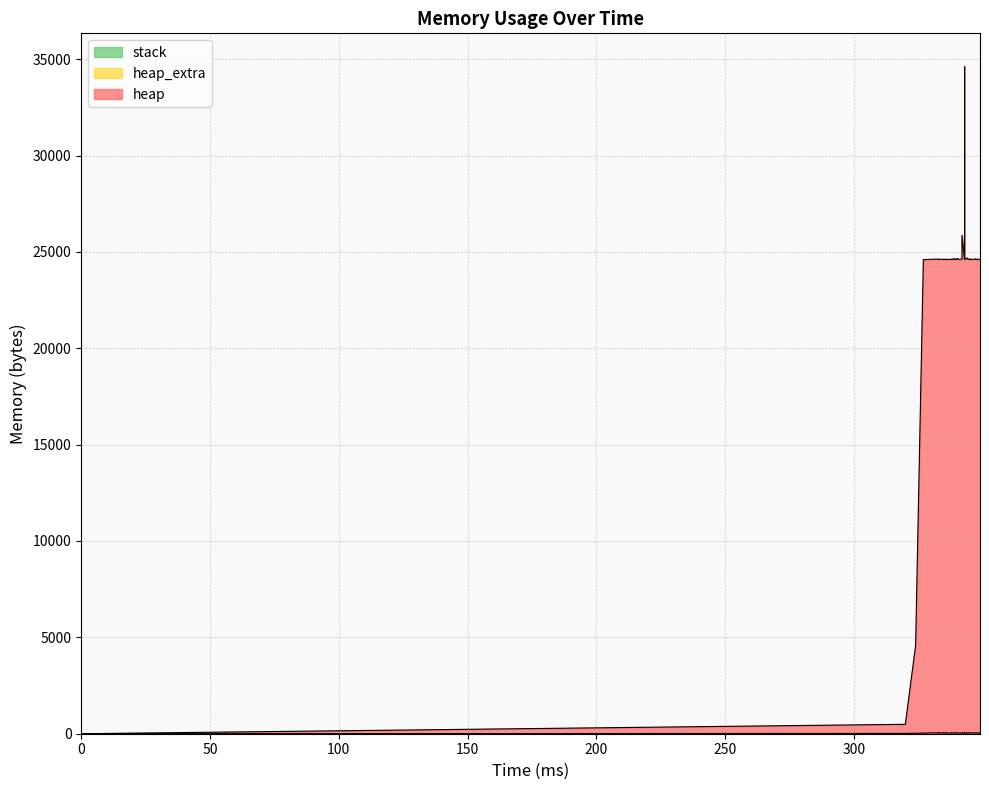

How many interior local valleys does the heap series have?

9